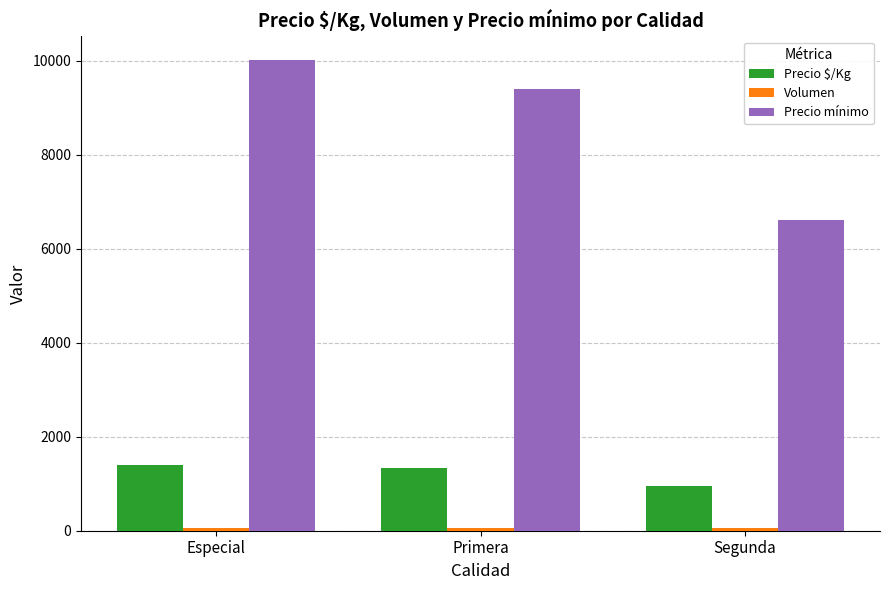

The Precio mínimo series shows 3507 at Primera. True or false?

False